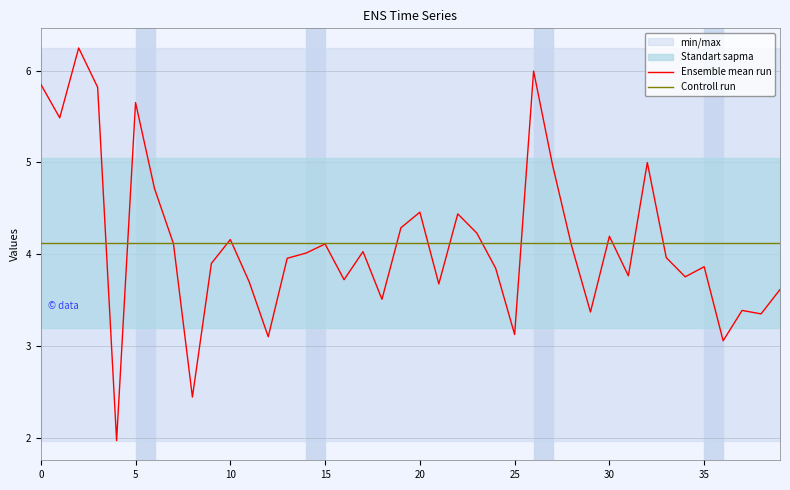

The value of Controll run at 11 is 7.1. True or false?

False